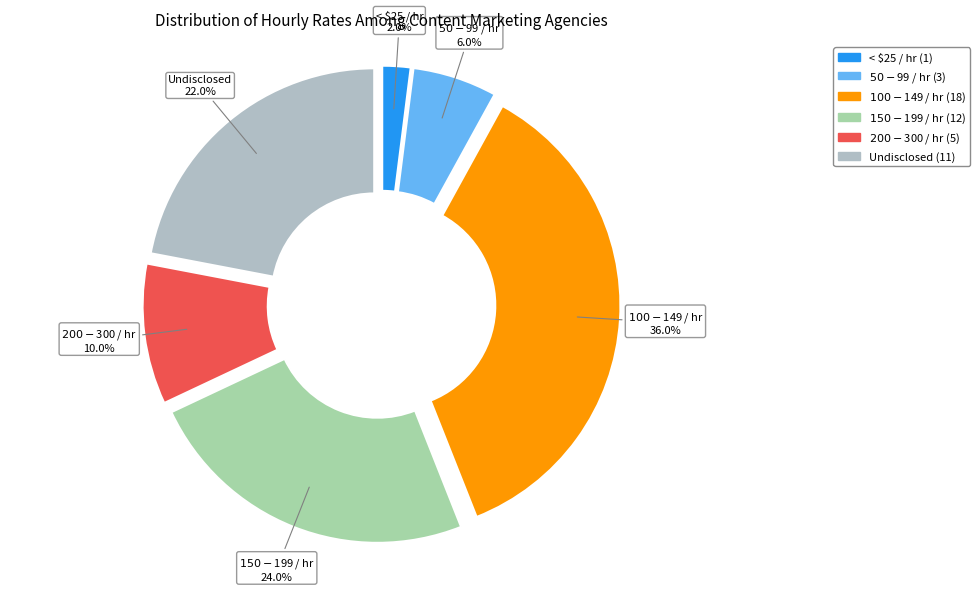

What percentage is NOT represented by $50 - $99 / hr?

94.0%